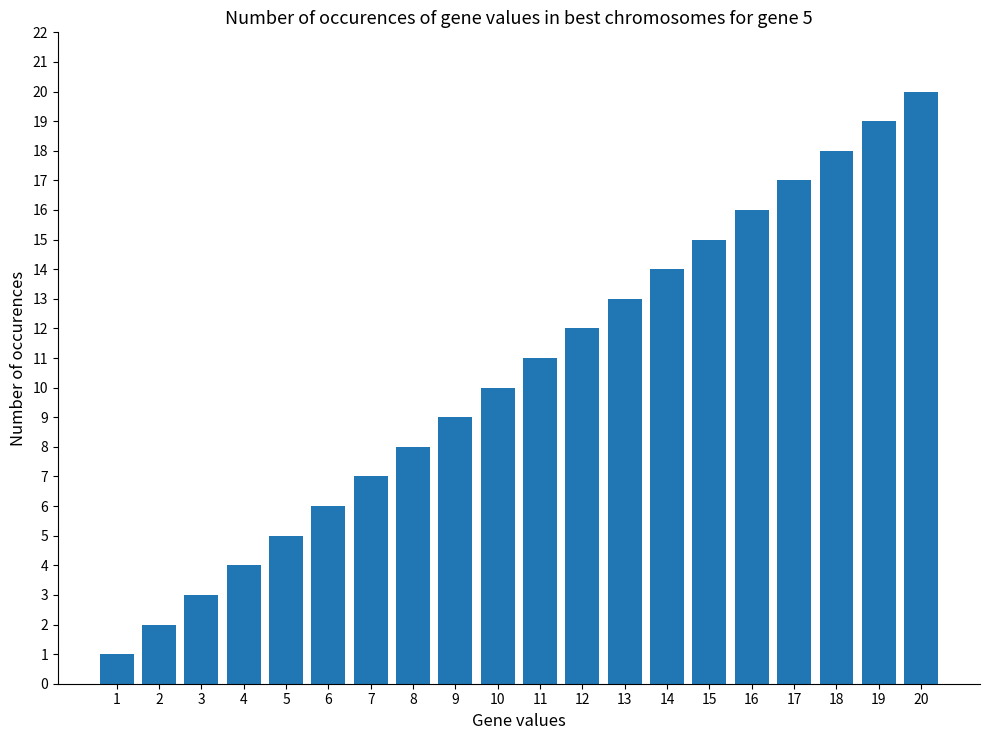

How many data points are less than 11?

10